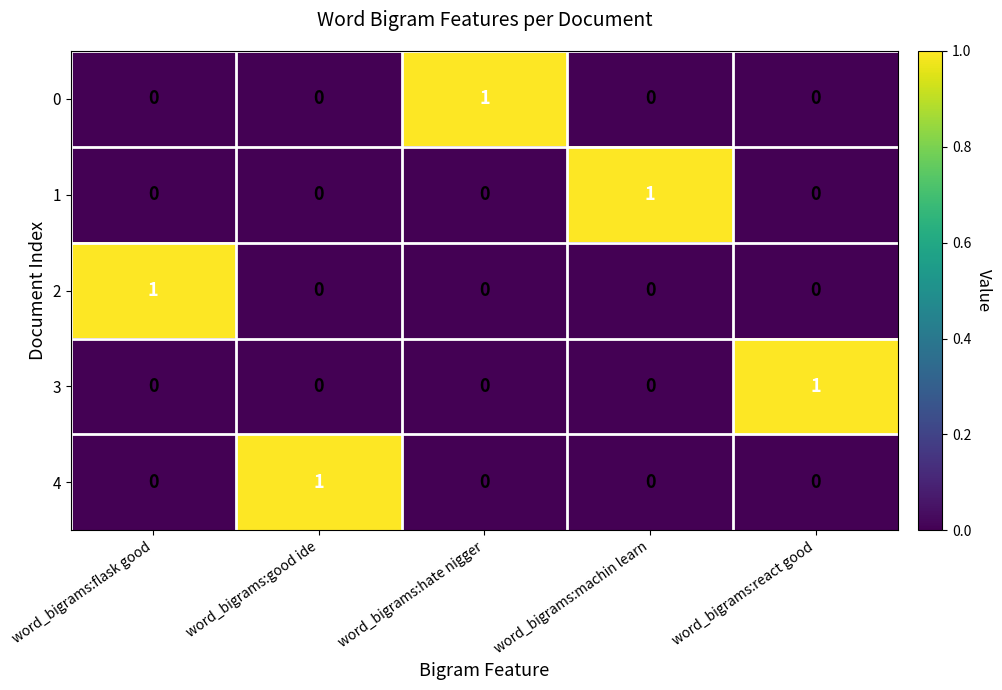

Reading left to right, what are all the values shown in this chart?

0: word_bigrams:flask good=0	word_bigrams:good ide=0	word_bigrams:hate nigger=1	word_bigrams:machin learn=0	word_bigrams:react good=0
1: word_bigrams:flask good=0	word_bigrams:good ide=0	word_bigrams:hate nigger=0	word_bigrams:machin learn=1	word_bigrams:react good=0
2: word_bigrams:flask good=1	word_bigrams:good ide=0	word_bigrams:hate nigger=0	word_bigrams:machin learn=0	word_bigrams:react good=0
3: word_bigrams:flask good=0	word_bigrams:good ide=0	word_bigrams:hate nigger=0	word_bigrams:machin learn=0	word_bigrams:react good=1
4: word_bigrams:flask good=0	word_bigrams:good ide=1	word_bigrams:hate nigger=0	word_bigrams:machin learn=0	word_bigrams:react good=0